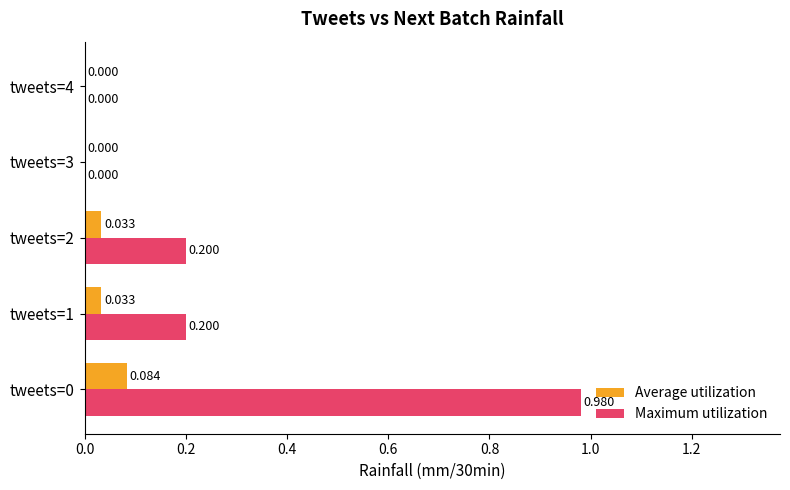

Which series has the largest total across all categories?

Maximum utilization